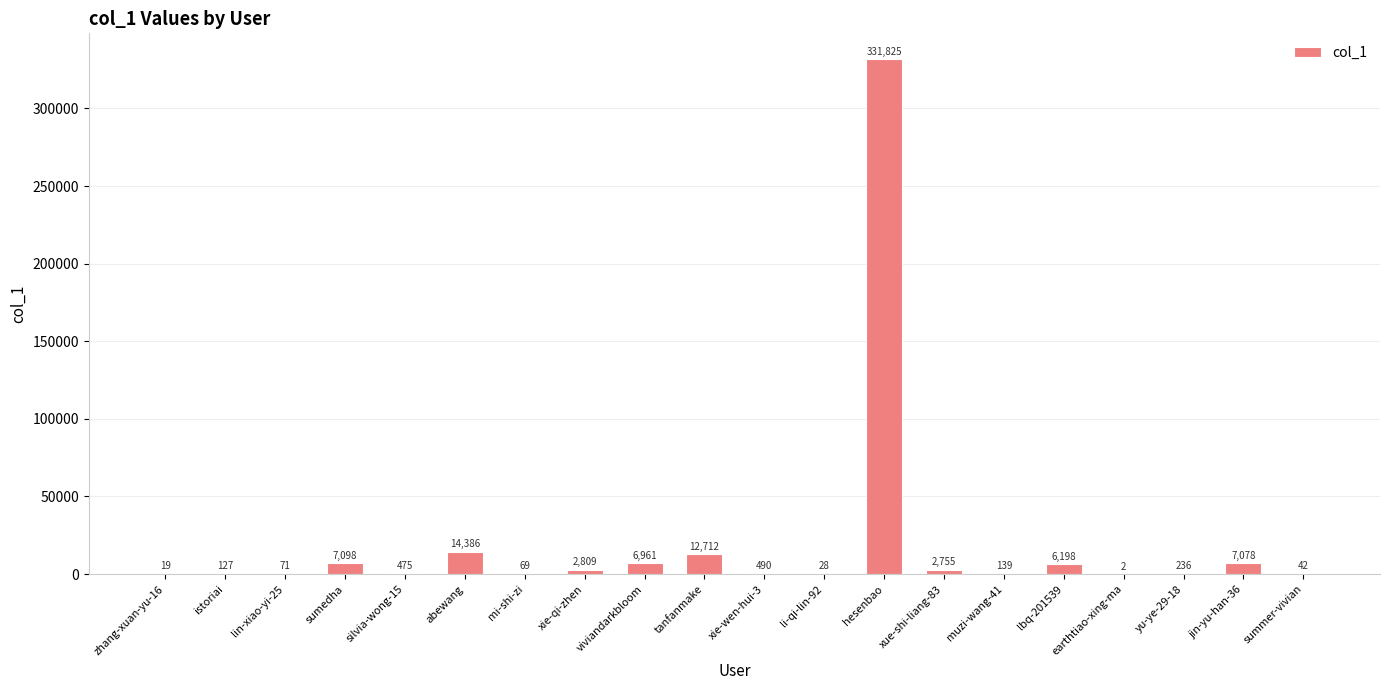

What is the sum of all values?

393520